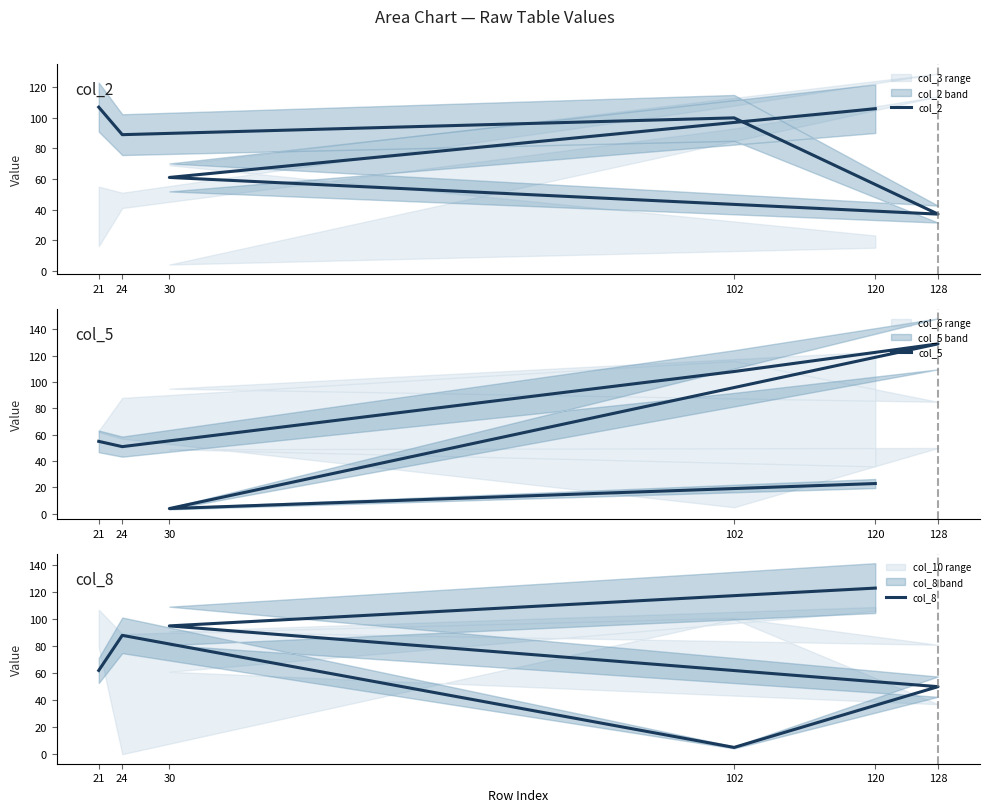

Where is the first local minimum for col_2?

24